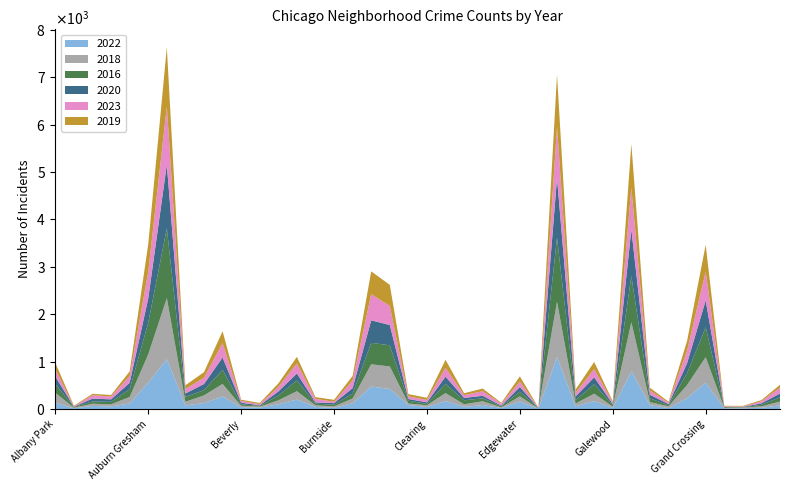

Reading left to right, what are all the values shown in this chart?

2022: 134	14	66	54	118	558	1051	76	125	266	39	30	101	199	45	25	122	475	423	84	43	168	46	84	23	158	6	1100	56	168	24	795	83	21	229	555	16	15	26	77
2018: 208	14	46	45	136	596	1288	77	162	263	30	21	82	177	33	31	100	469	475	33	37	168	54	80	13	110	5	1164	60	155	29	1037	63	35	278	539	9	18	30	81
2016: 188	12	47	52	164	666	1477	103	111	301	29	18	101	226	36	35	104	453	446	59	29	196	84	62	22	99	8	1353	73	200	31	974	80	25	249	633	17	3	33	90
2020: 155	7	61	53	135	513	1340	71	130	257	34	11	85	149	27	33	115	474	428	35	32	151	50	53	13	98	4	1255	76	146	22	980	75	23	211	563	3	8	31	79
2023: 152	7	72	61	143	565	1223	94	131	303	40	23	96	211	74	29	162	551	402	56	51	186	59	97	42	114	5	1078	79	174	30	883	90	29	264	606	13	8	44	122
2019: 138	16	29	31	97	578	1249	80	118	251	25	25	74	138	36	41	96	482	445	48	45	169	40	56	19	110	4	1103	68	151	25	919	59	22	207	568	11	14	24	62